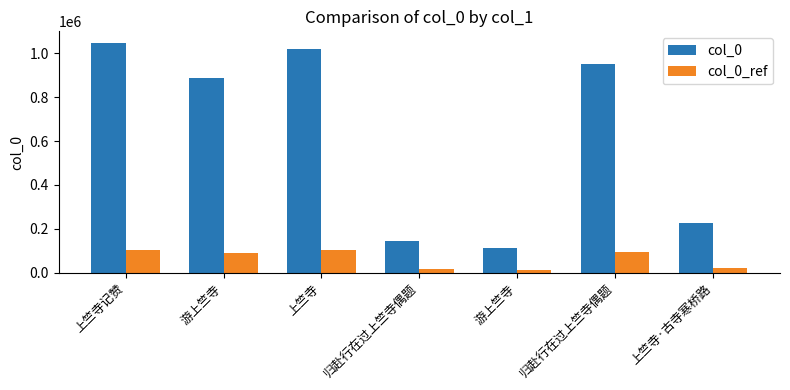

How many categories are shown in the chart?

7